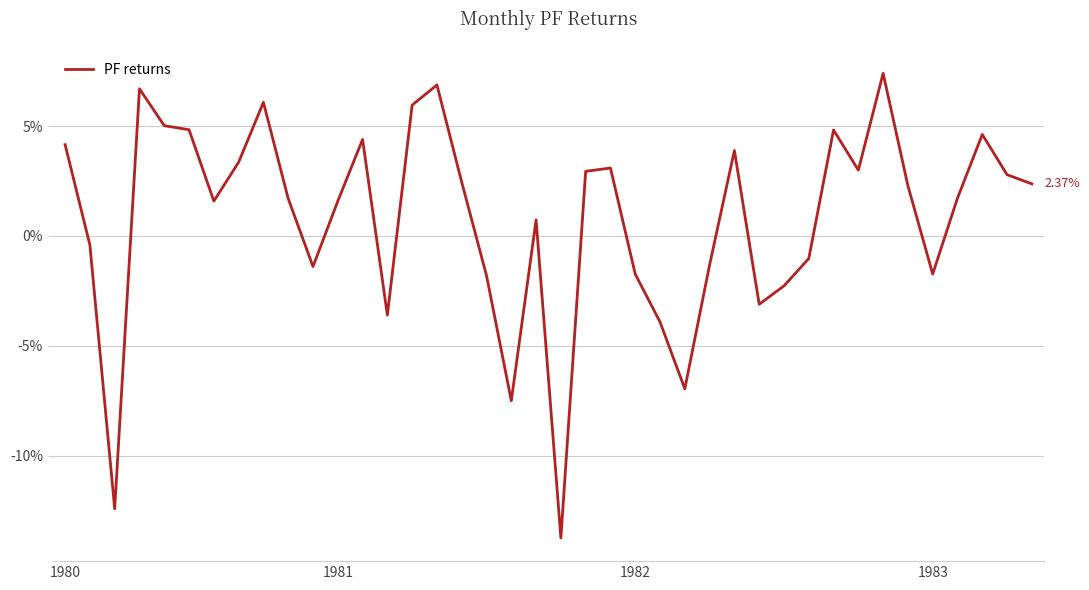

Reading right to left, list all the values displayed in this chart.

0.0	0.0	0.0	0.0	-0.0	0.0	0.1	0.0	0.0	-0.0	-0.0	-0.0	0.0	-0.0	-0.1	-0.0	-0.0	0.0	0.0	-0.1	0.0	-0.1	-0.0	0.0	0.1	0.1	-0.0	0.0	0.0	-0.0	0.0	0.1	0.0	0.0	0.0	0.1	0.1	-0.1	-0.0	0.0